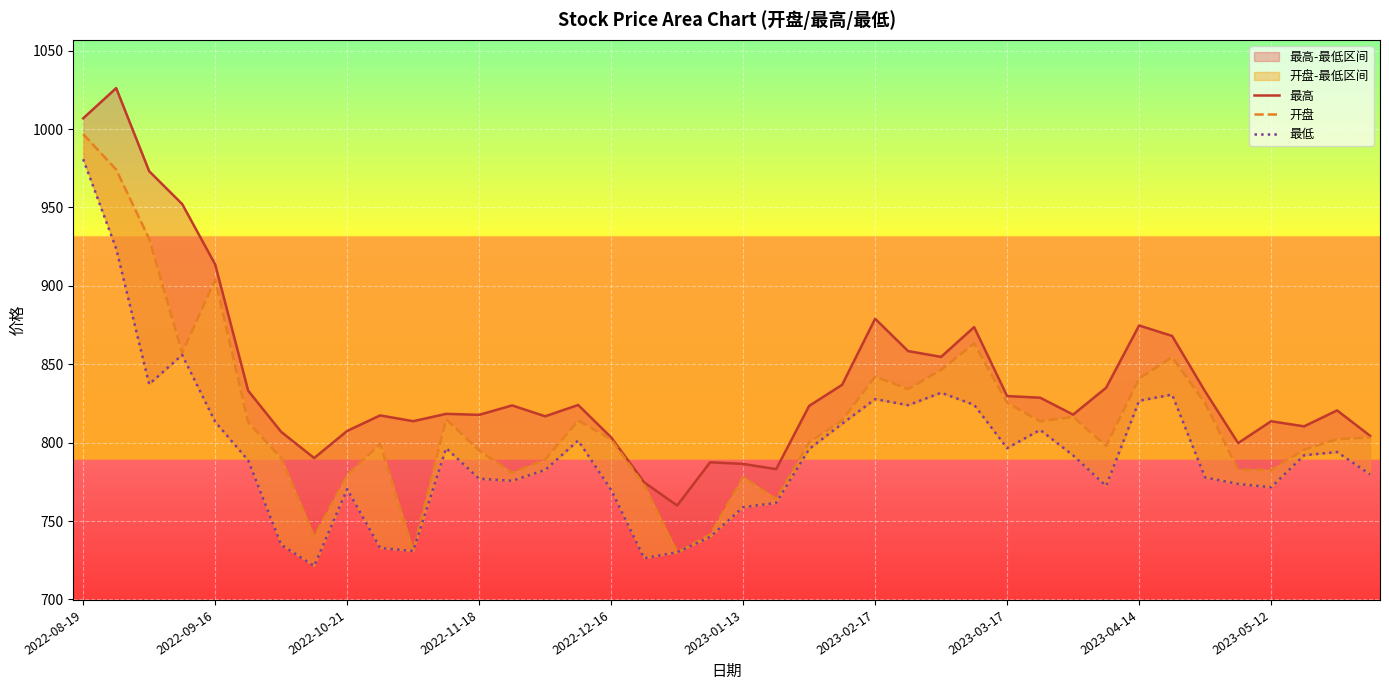

How many lines are shown in the chart?

3